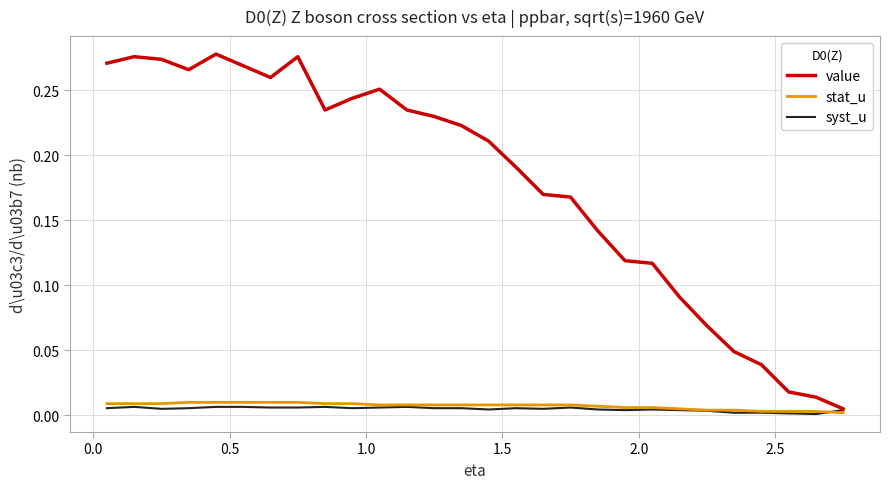

Which series has the largest range (max minus min)?

value